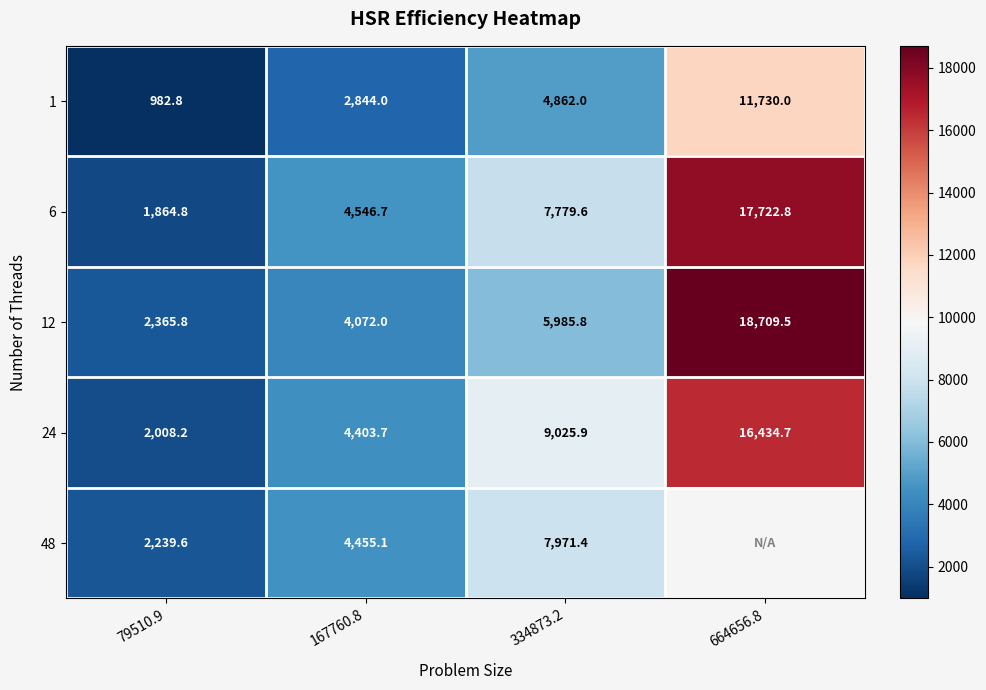

At which label does 6 first exceed 7779?

334873.2